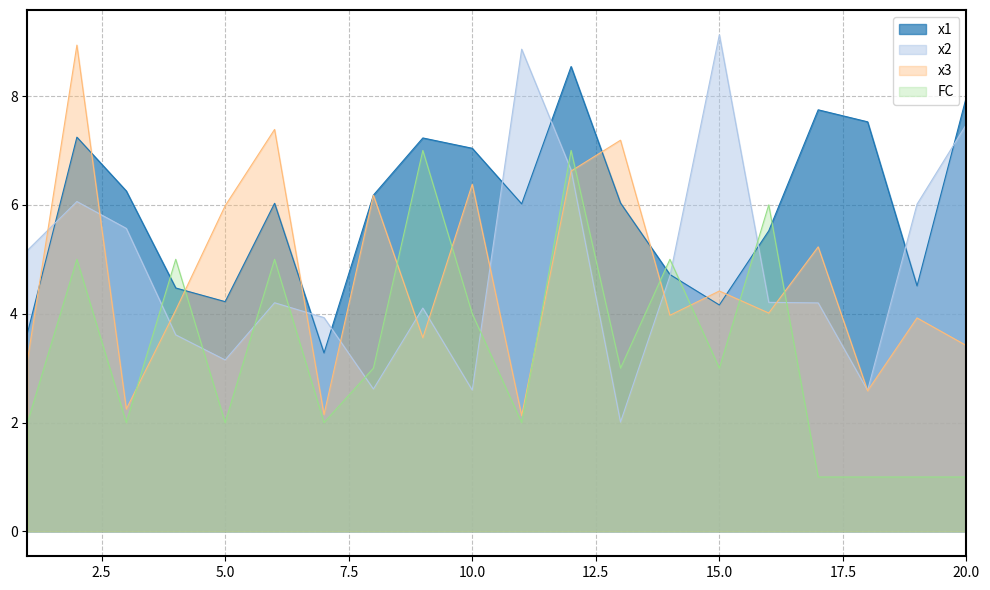

Which series has the largest total across all categories?

x1